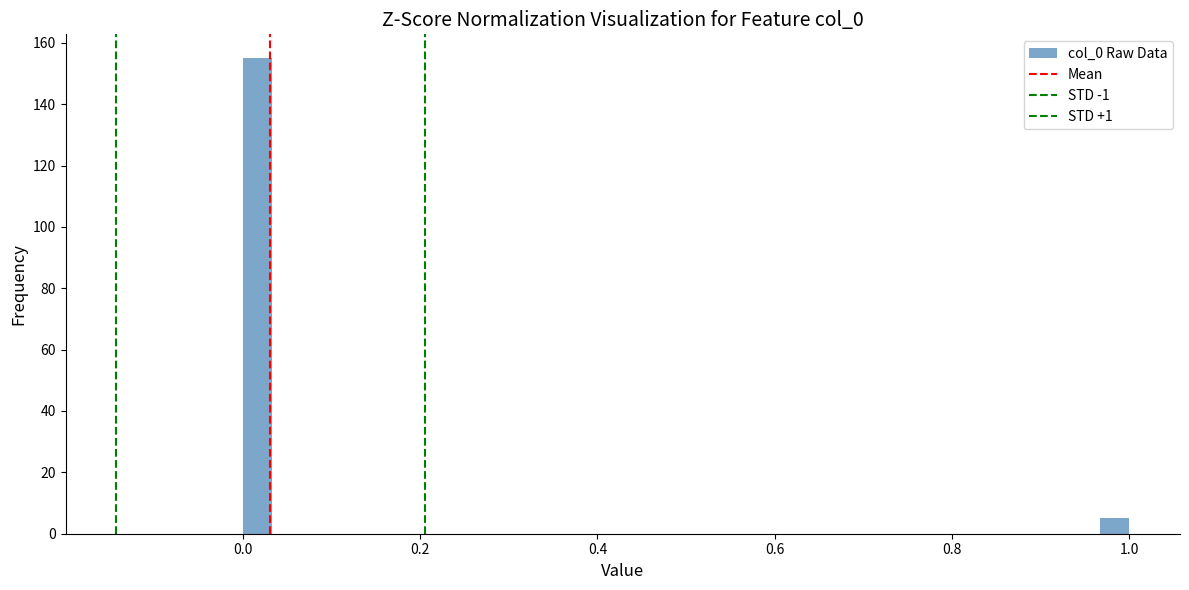

Around what value on the x-axis is the tallest bar? Give the approximate position of its centre, as read against the axis.

0.02